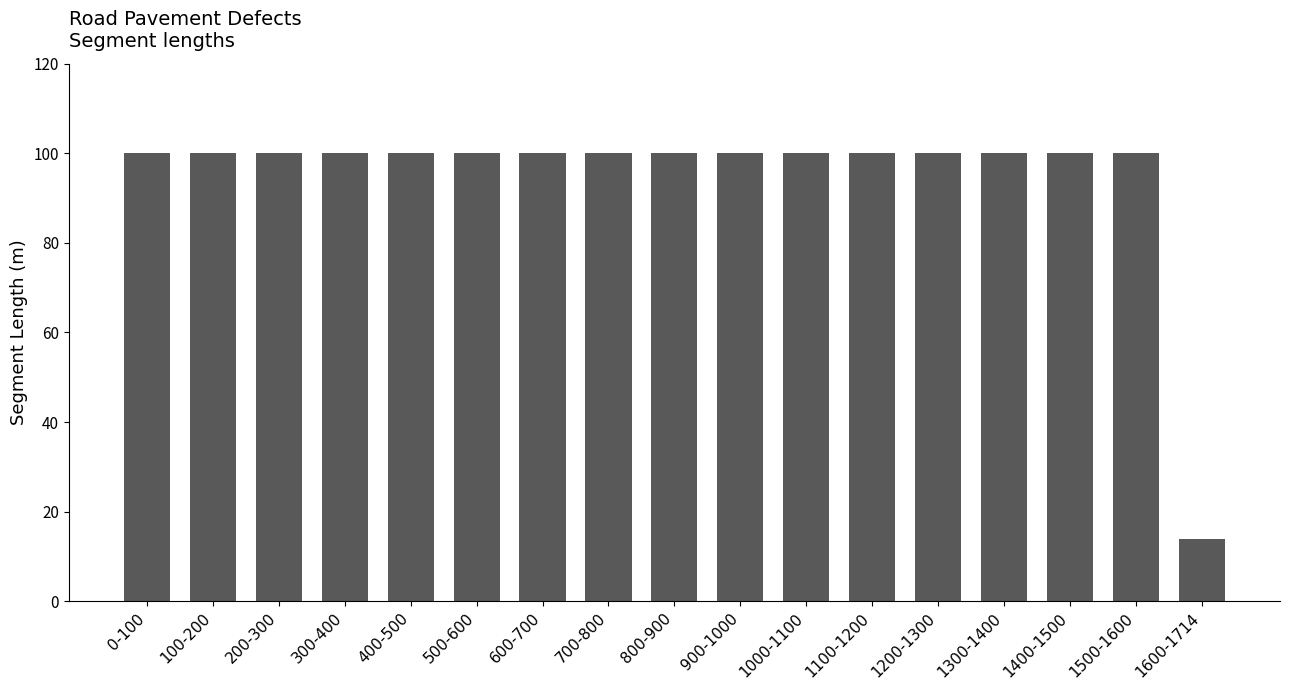

Reading right to left, transcribe all the data shown in this chart.

1600-1714=14	1500-1600=100	1400-1500=100	1300-1400=100	1200-1300=100	1100-1200=100	1000-1100=100	900-1000=100	800-900=100	700-800=100	600-700=100	500-600=100	400-500=100	300-400=100	200-300=100	100-200=100	0-100=100